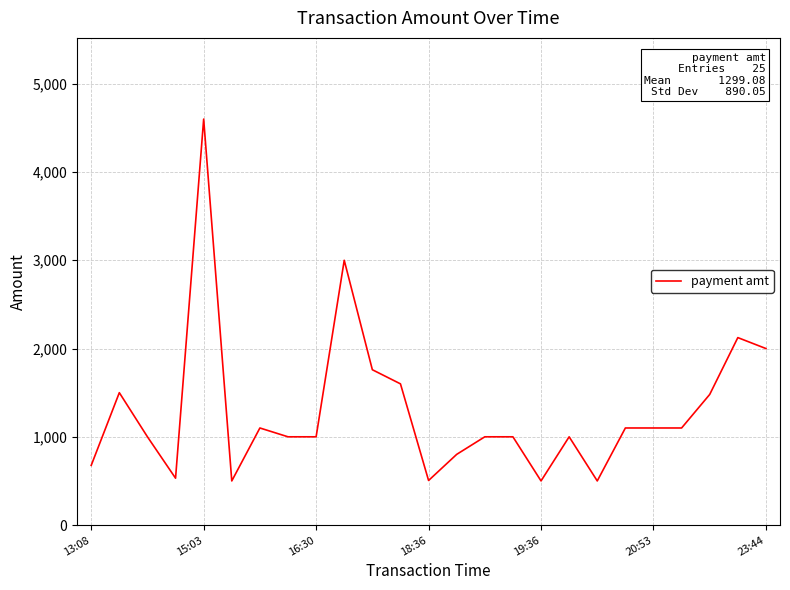

What is the difference between the second highest and second lowest values?

2500